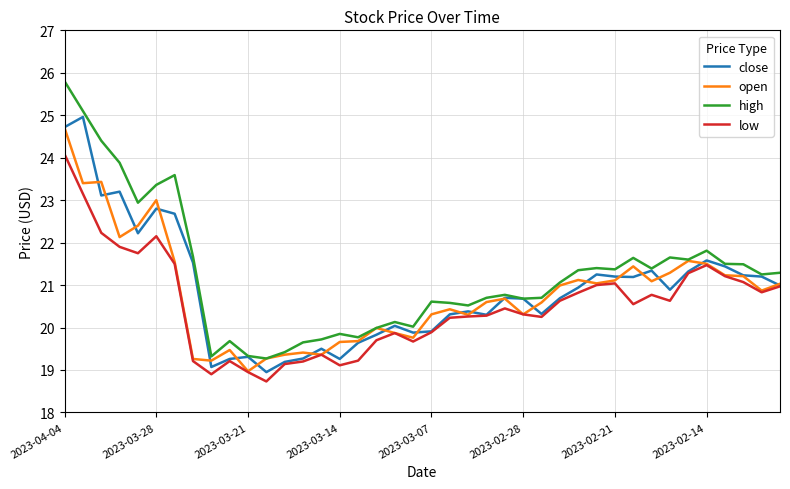

What is the minimum value shown in the chart?

18.7